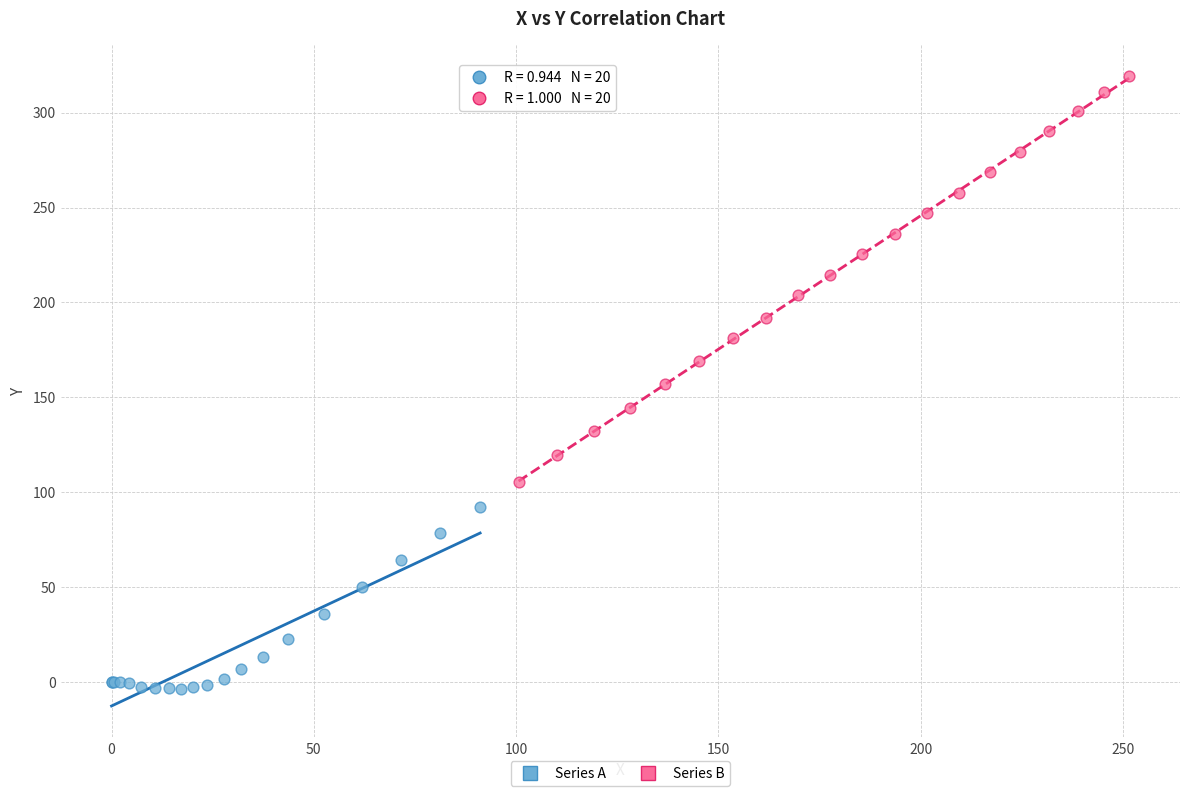

Which series contains the lowest Y value?

Series A